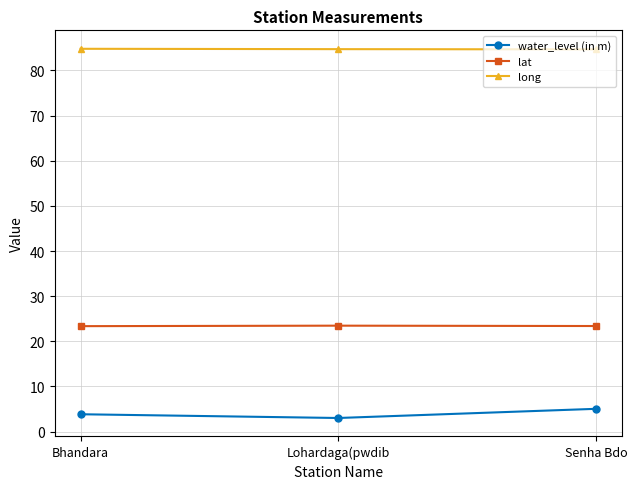

Does the chart have visible grid lines?

Yes